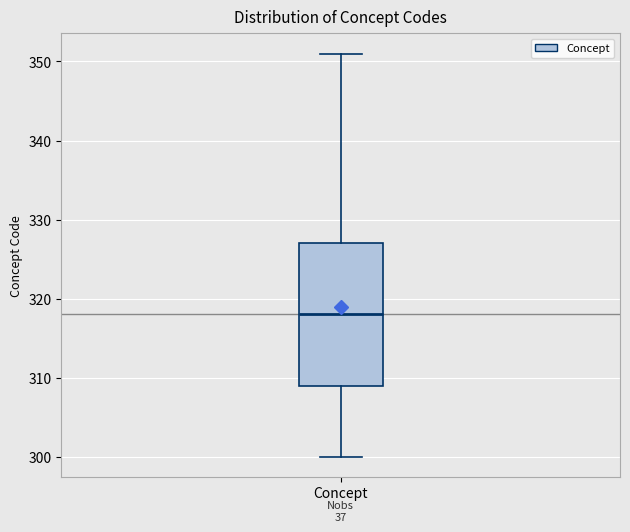

Where does the lower whisker of the box for Concept end on the y-axis? The values are not printed on the chart, so give them approximately, as read against the axis.

300